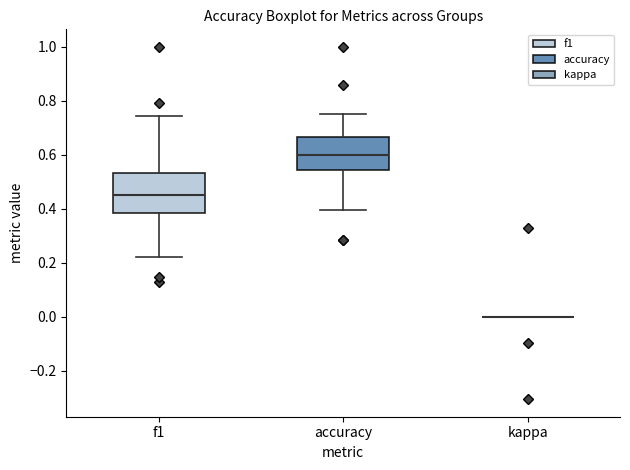

Reading left to right, transcribe this box plot: for each box, give where its median line is, the range the box spans, and where its two whiskers end, as read against the y-axis. The values are not printed on the chart, so give them approximately, as read against the axis.

f1: median 0.46, box 0.38 to 0.54, whiskers 0.22 to 0.74
accuracy: median 0.60, box 0.54 to 0.66, whiskers 0.40 to 0.76
kappa: box collapsed to a line at 0.00, whiskers 0.00 to 0.00